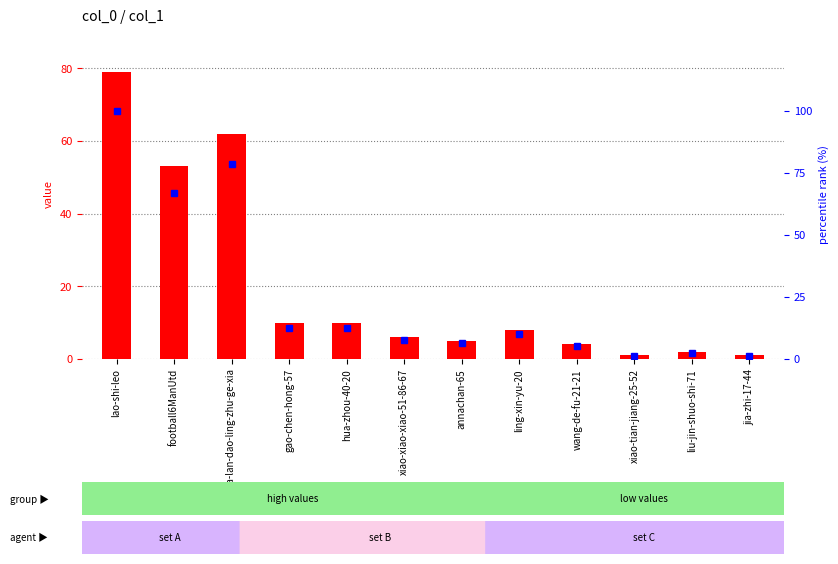

At which label is percentile rank closest to 50?

football6ManUtd